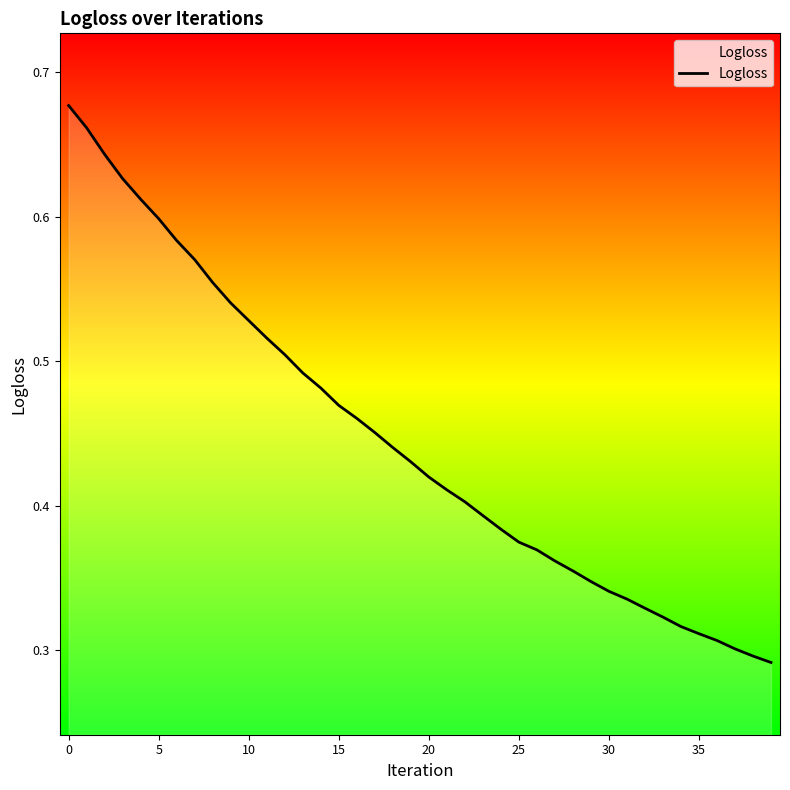

Is this an area chart (filled region under the line)?

No